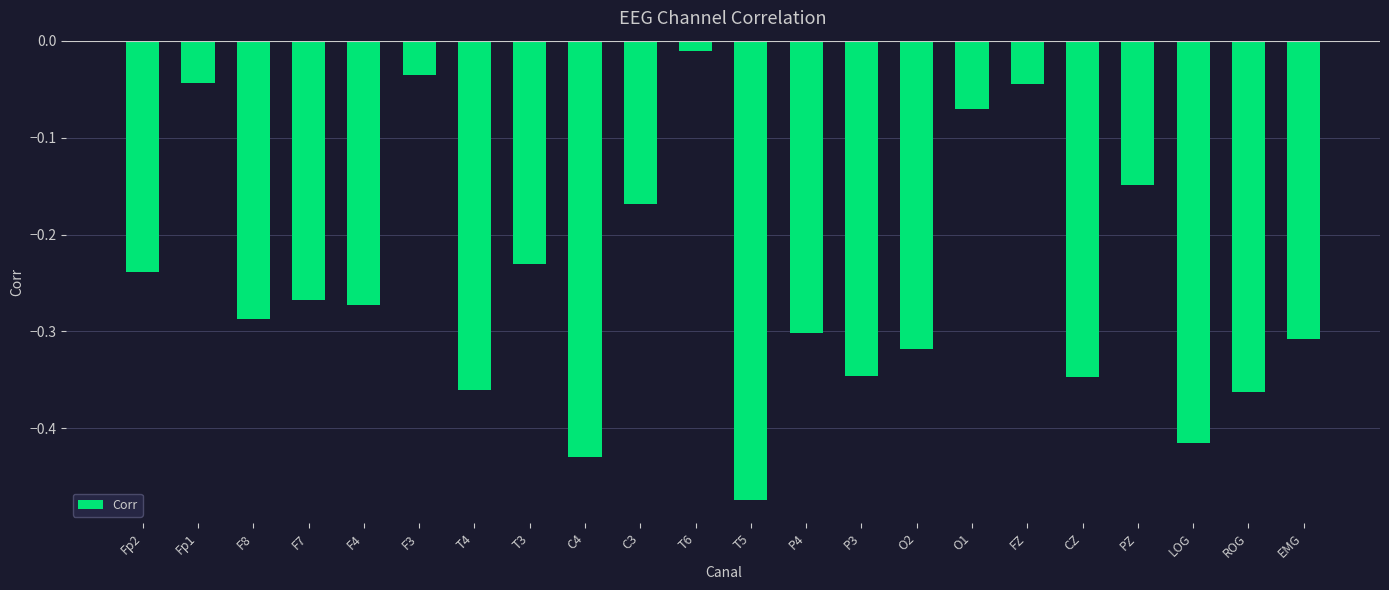

What is the difference between the values at P3 and LOG?

0.1